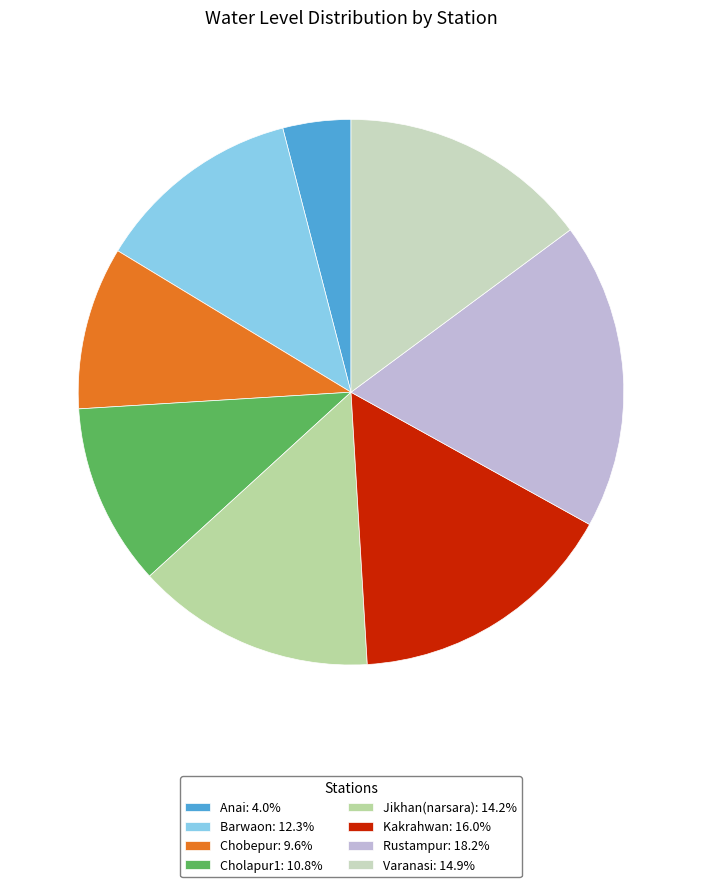

What portion of the pie excludes Anai?

96.0%